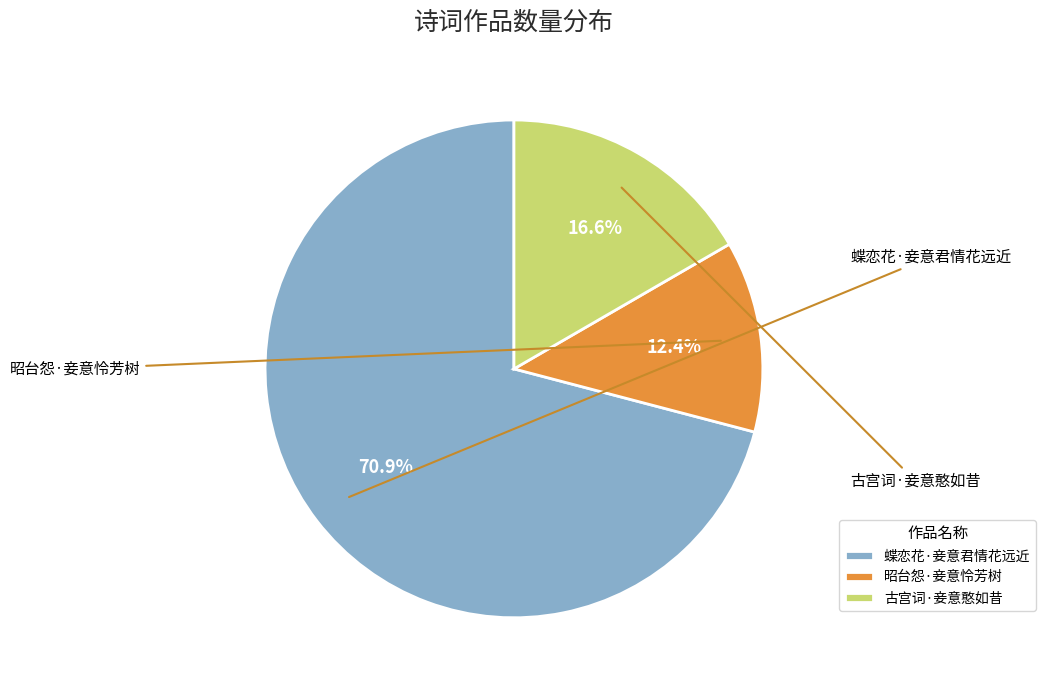

True or false: 蝶恋花·妾意君情花远近 accounts for 86% of the total.

False